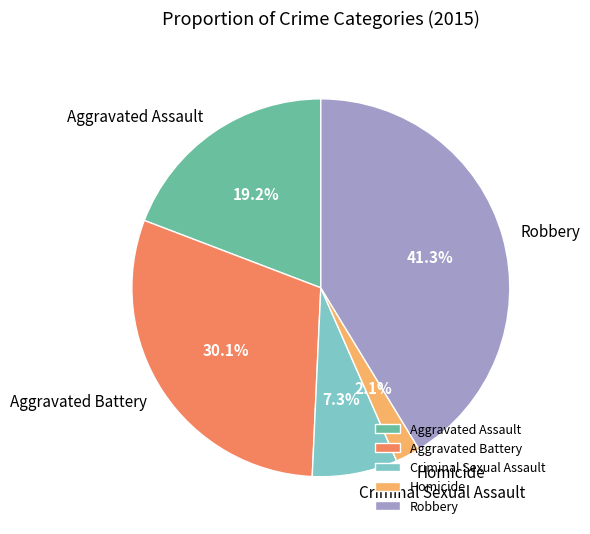

How much of the chart is everything except Homicide?

97.9%